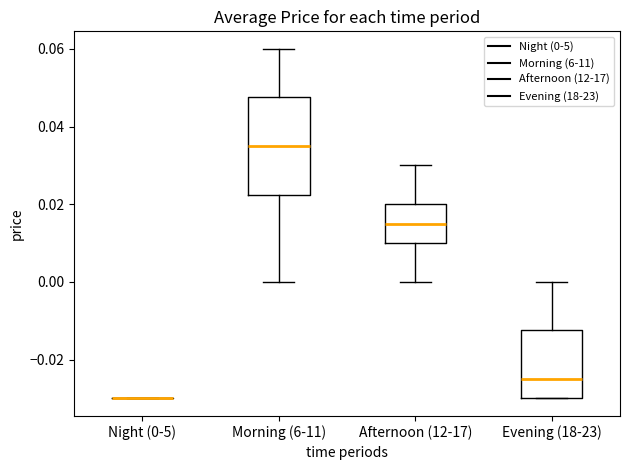

Where is the upper edge of the box for Afternoon (12-17) on the y-axis? The values are not printed on the chart, so give them approximately, as read against the axis.

0.020